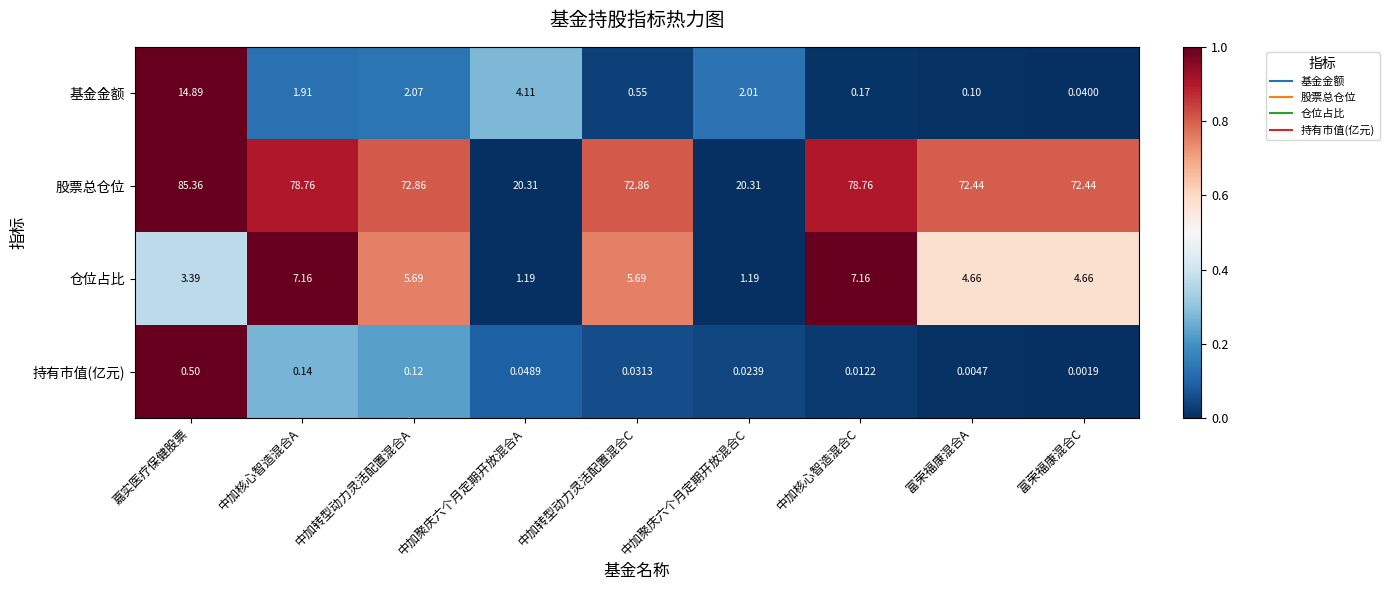

At which category is the sum across all series the highest?

嘉实医疗保健股票